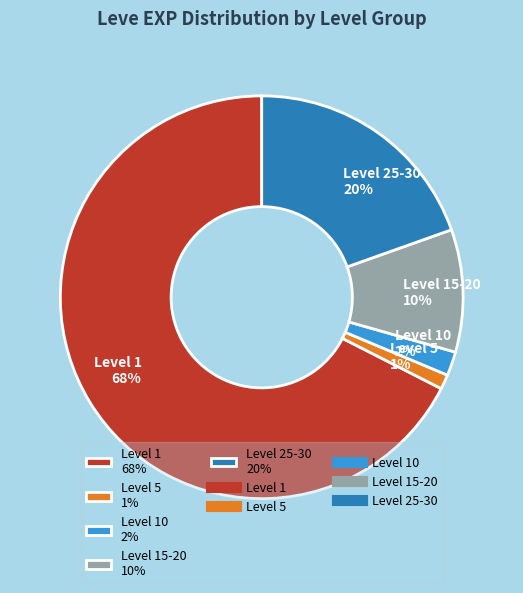

Is there any slice that represents more than half of the pie?

Yes